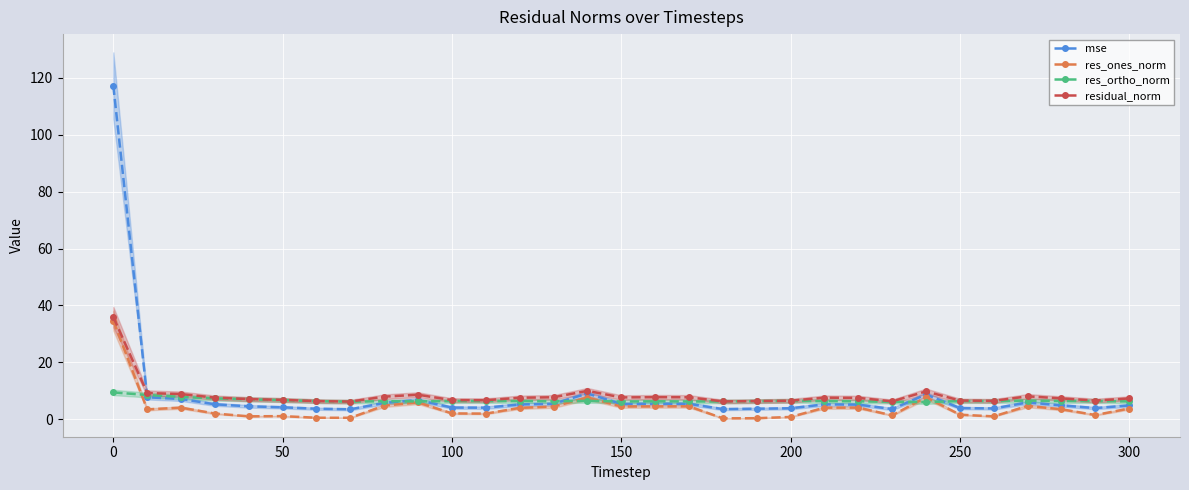

The value of residual_norm at 50 is 6.8. True or false?

True